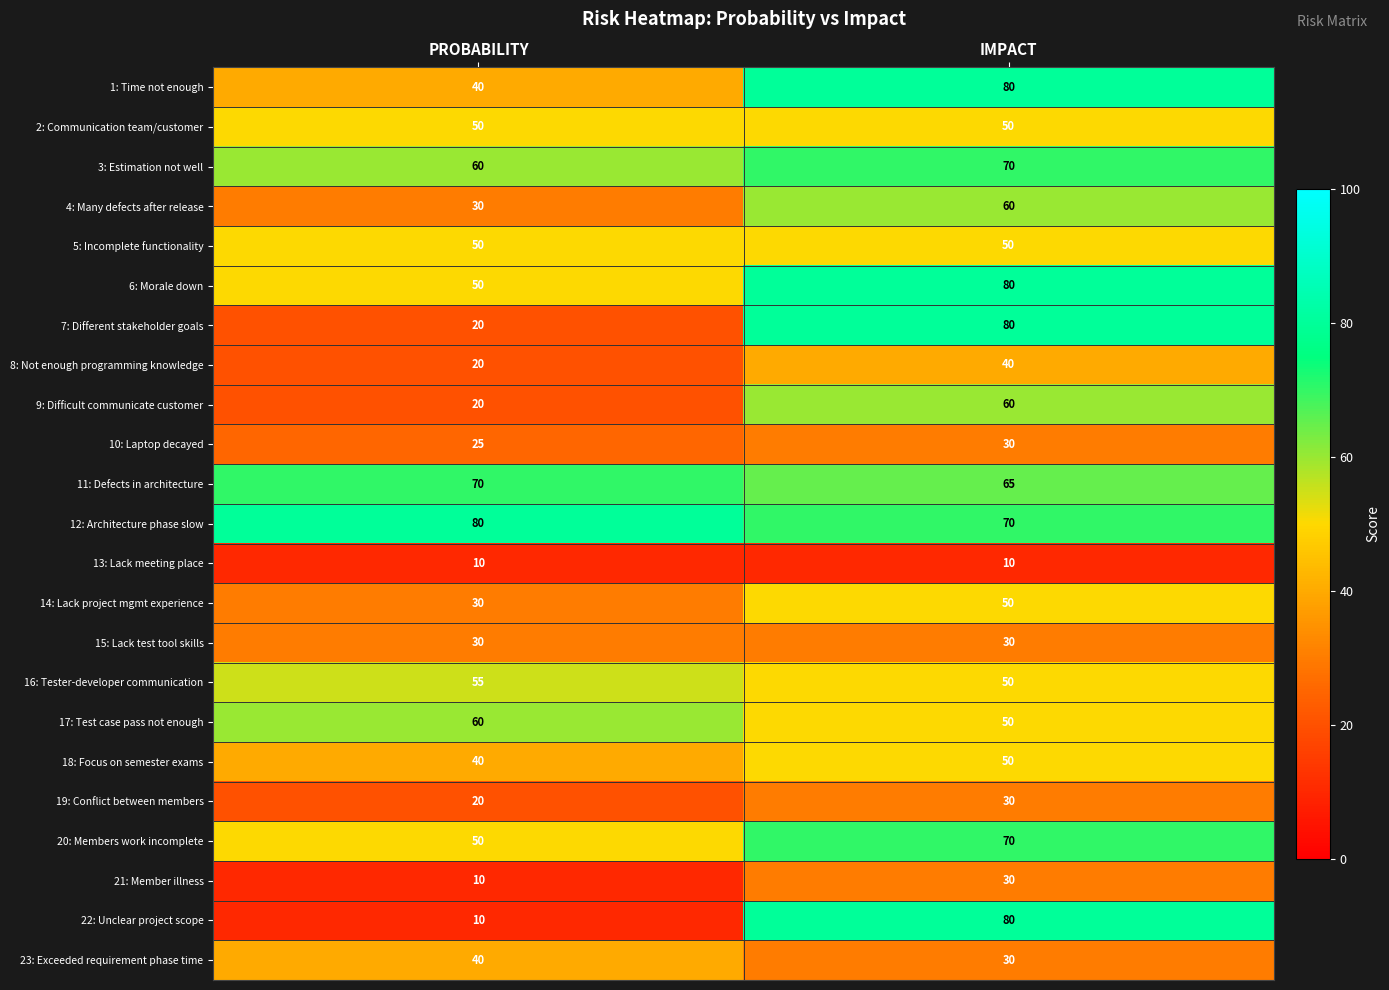

Read the 23: Exceeded requirement phase time value at PROBABILITY.

40